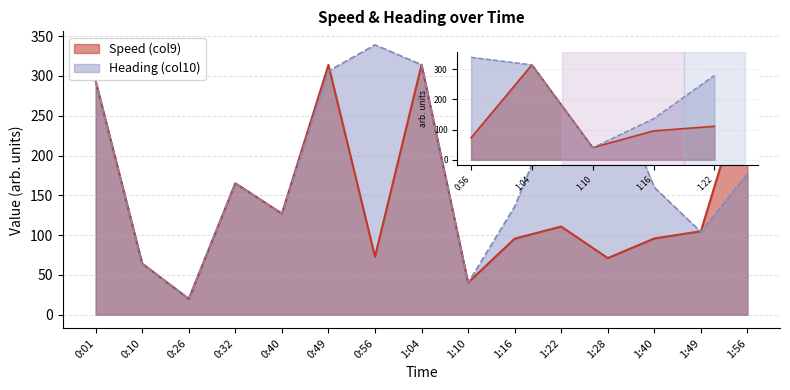

How many lines are shown in the chart?

2